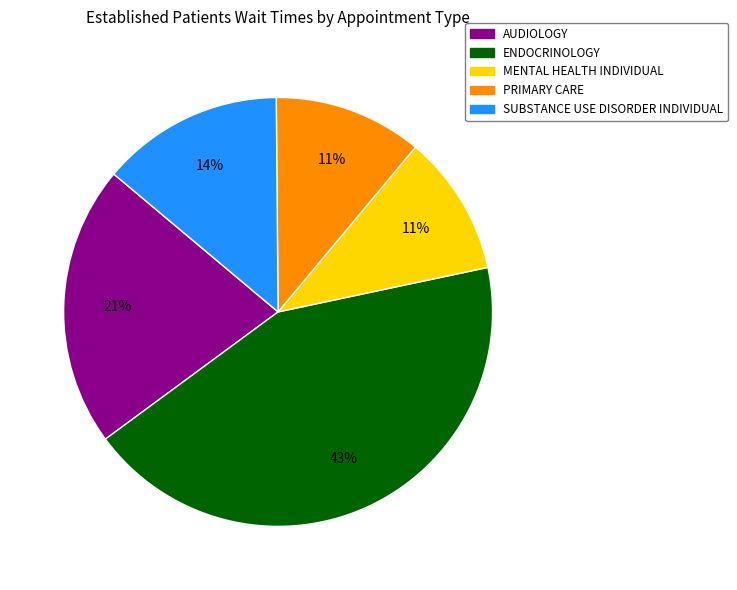

Does any single category account for the majority?

No